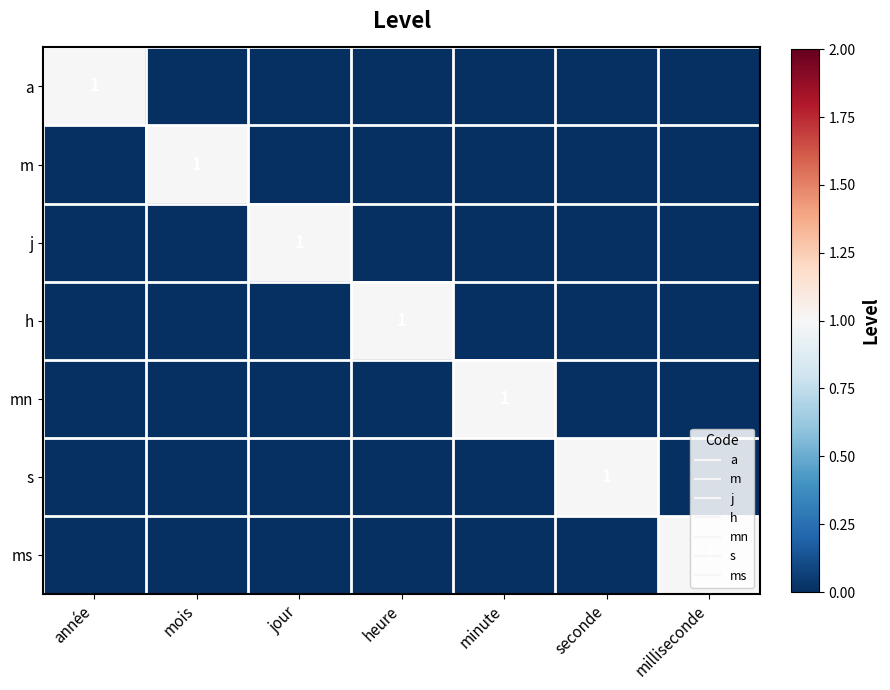

Rank the categories by ms value from highest to lowest.

milliseconde, année, mois, jour, heure, minute, seconde